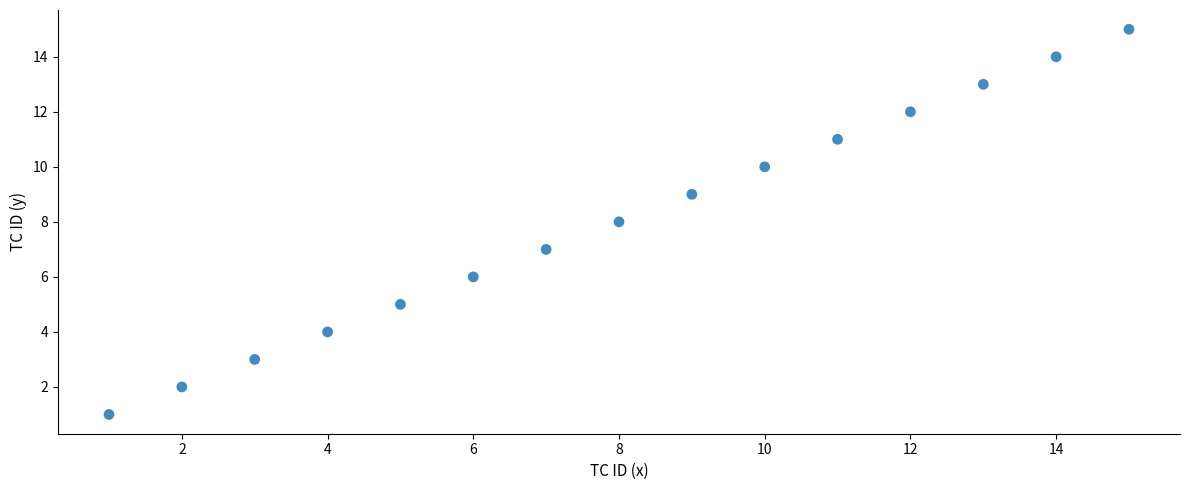

What is the range of X values (max minus min)?

14